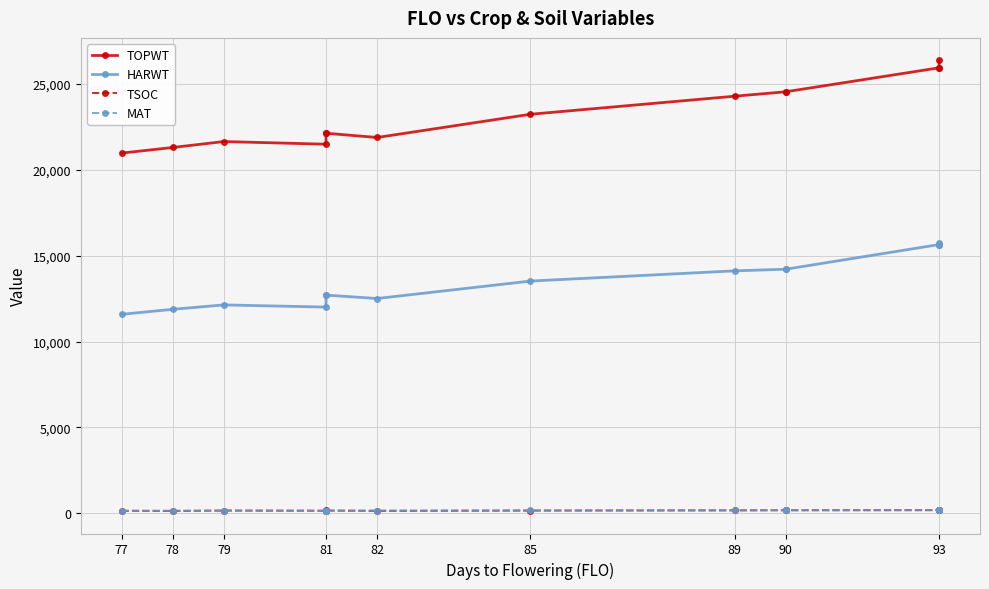

Count the number of categories in the chart.

14